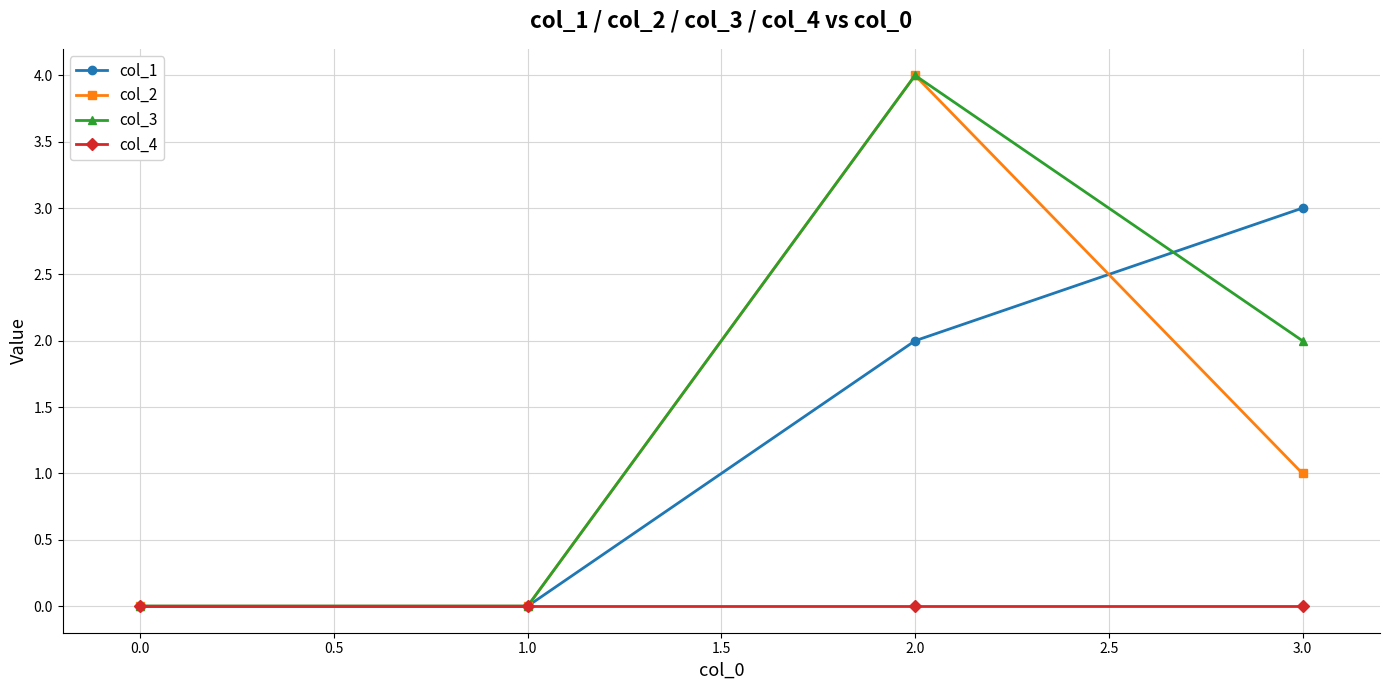

The value of col_3 at 2.0 is 4. True or false?

True